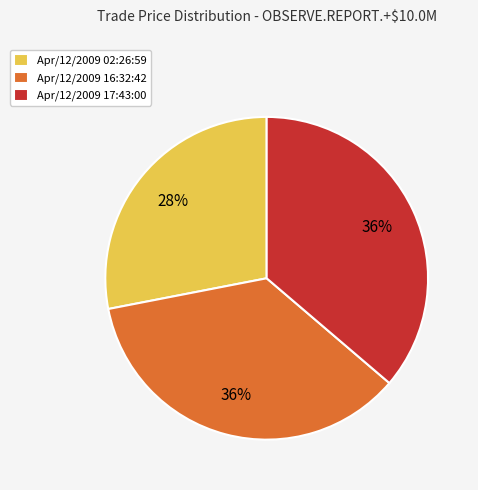

What is the smallest slice in the pie chart?

Apr/12/2009 02:26:59